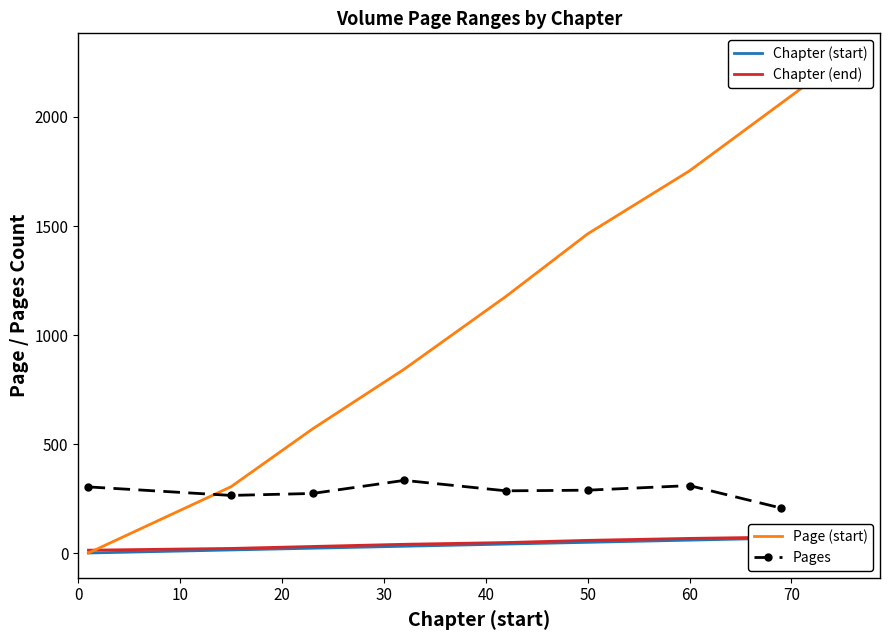

How many values in the Page (start) series are below 1178?

4